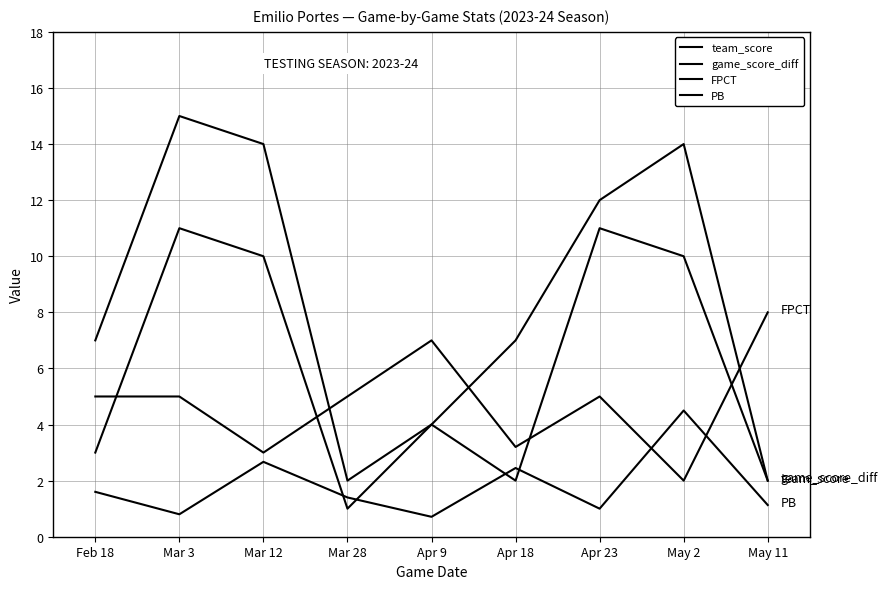

What is the sum of the FPCT values at May 11 and Apr 23?

13.0